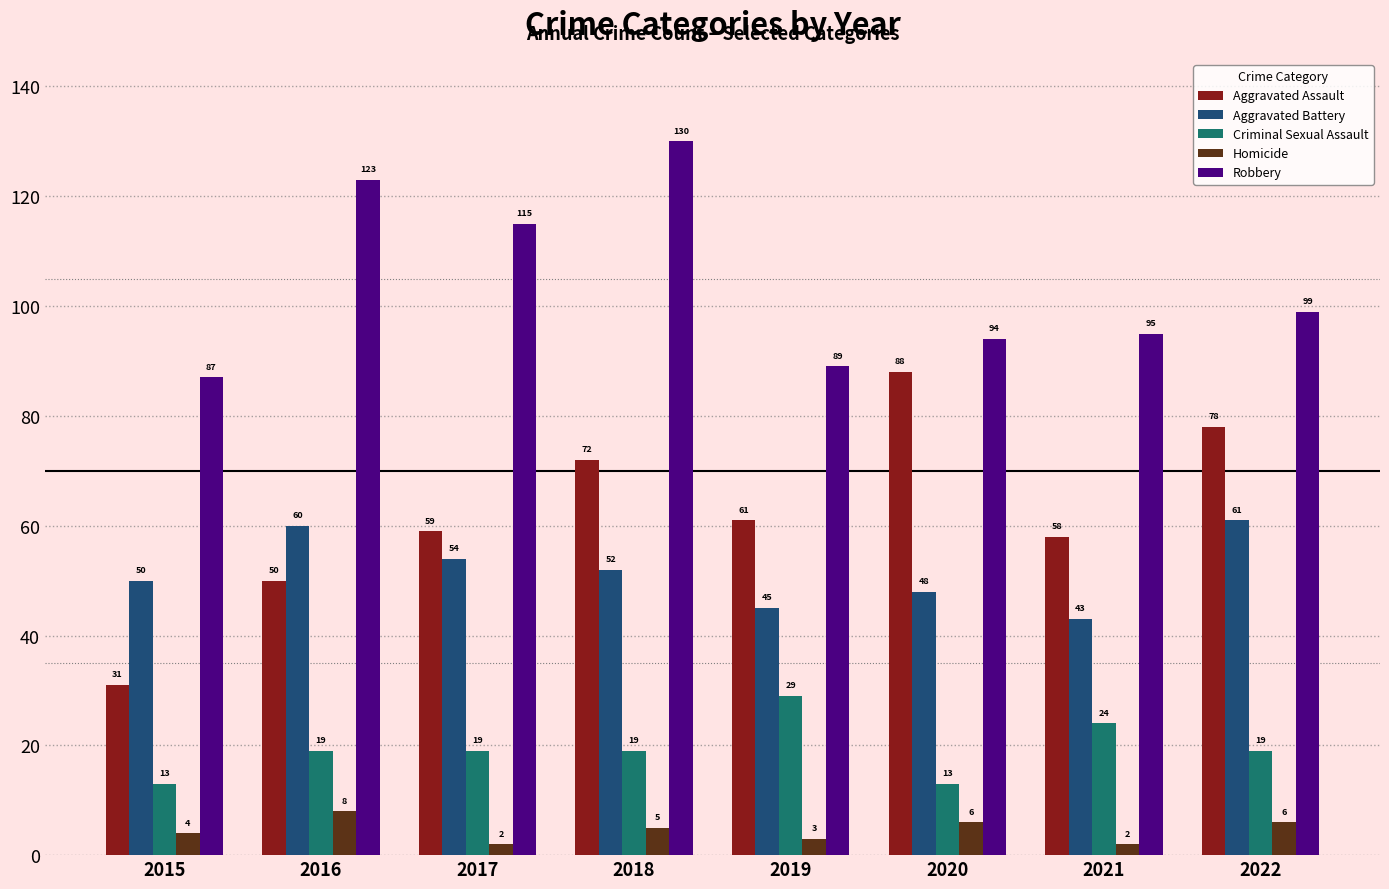

Rank the categories by Robbery value from highest to lowest.

2018, 2016, 2017, 2022, 2021, 2020, 2019, 2015